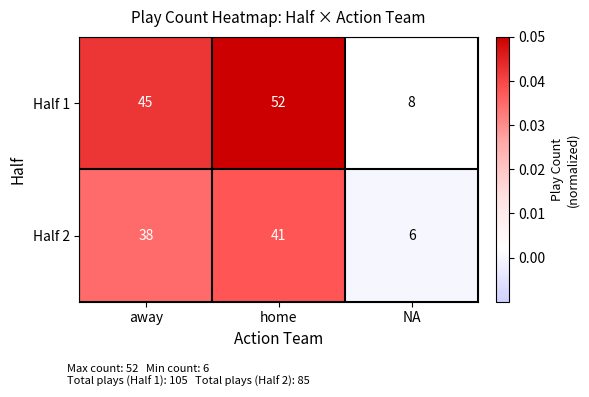

Which label corresponds to the smallest value in the chart?

NA